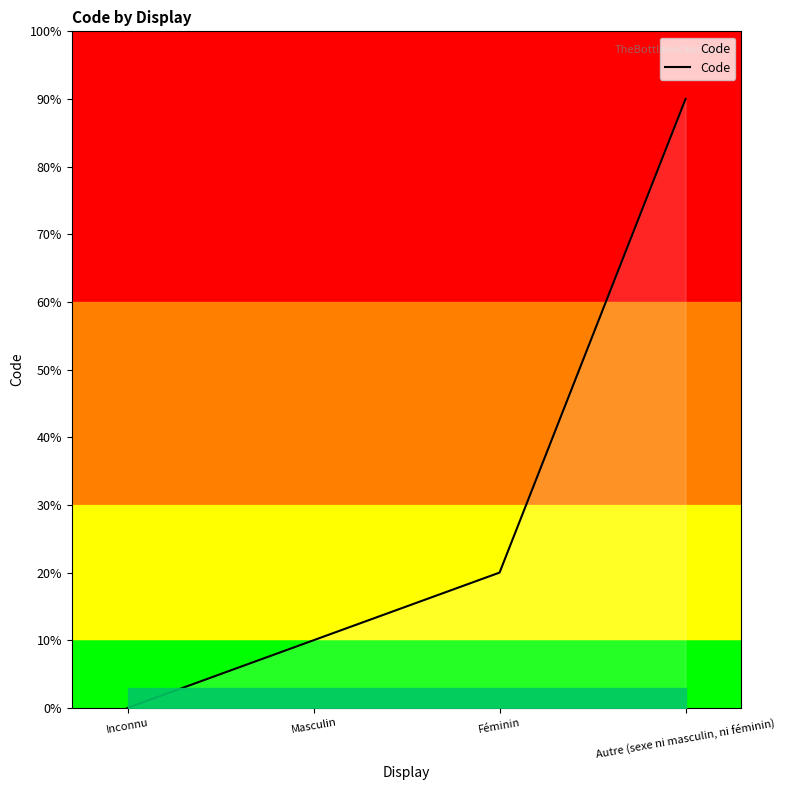

The value at Masculin is 1. True or false?

True